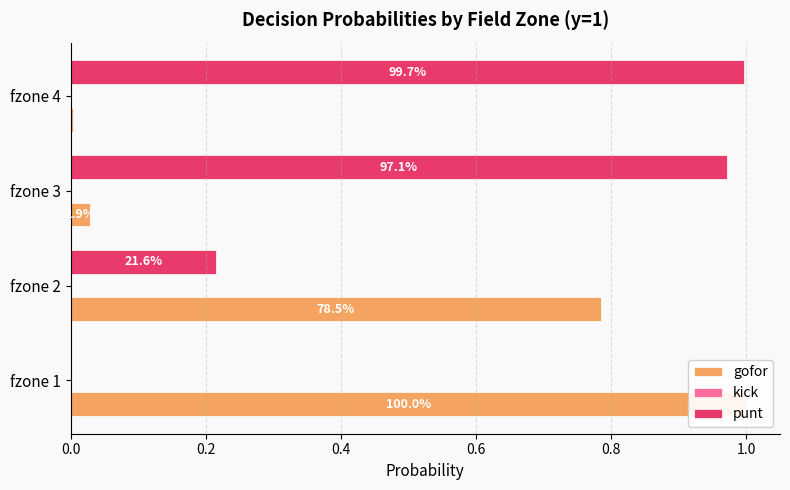

What is the value of the punt bar at the 3rd from the left?

1.0